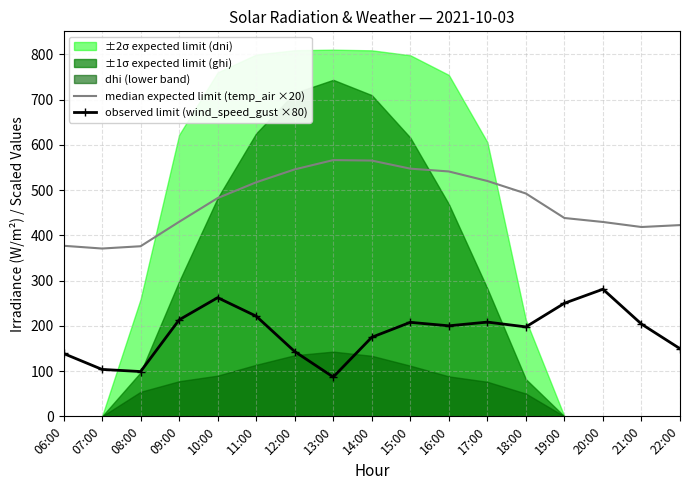

What is the smallest value displayed?

86.9